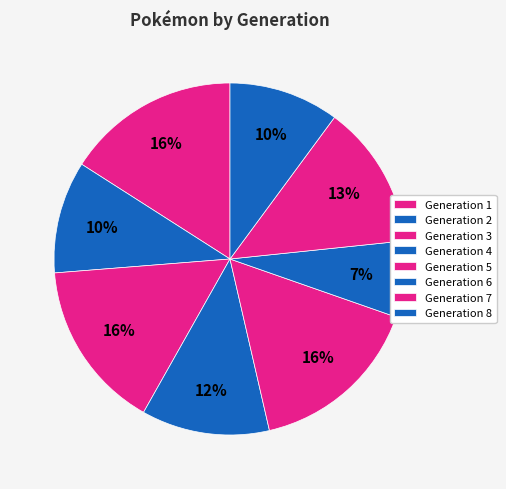

Which slice is the smallest?

Generation 6